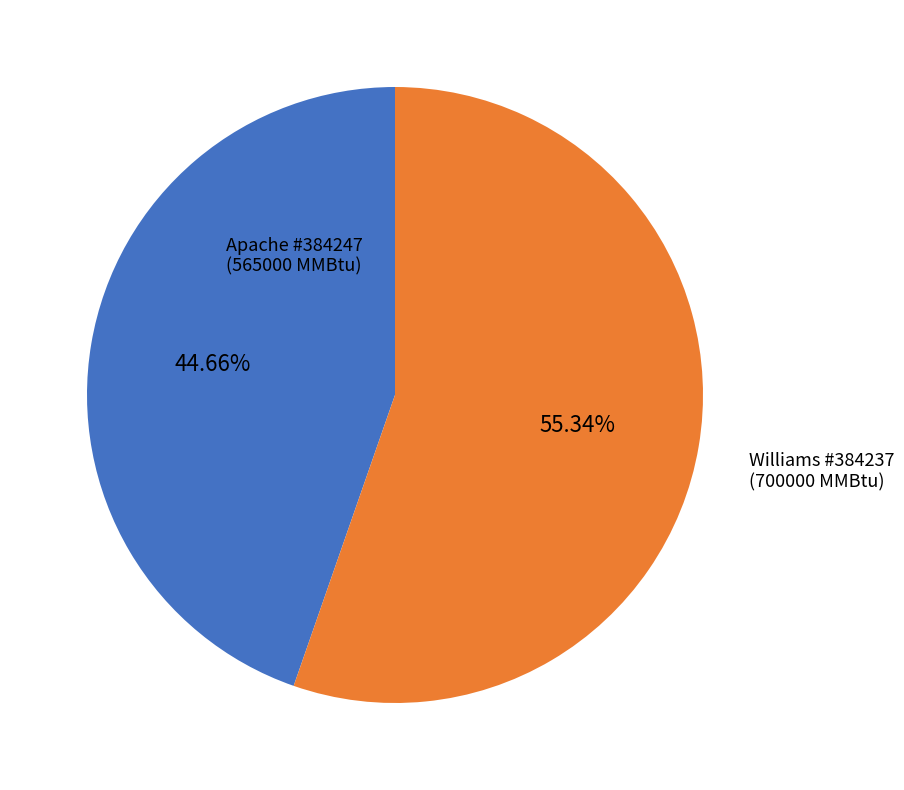

Count the number of slices in the pie.

2